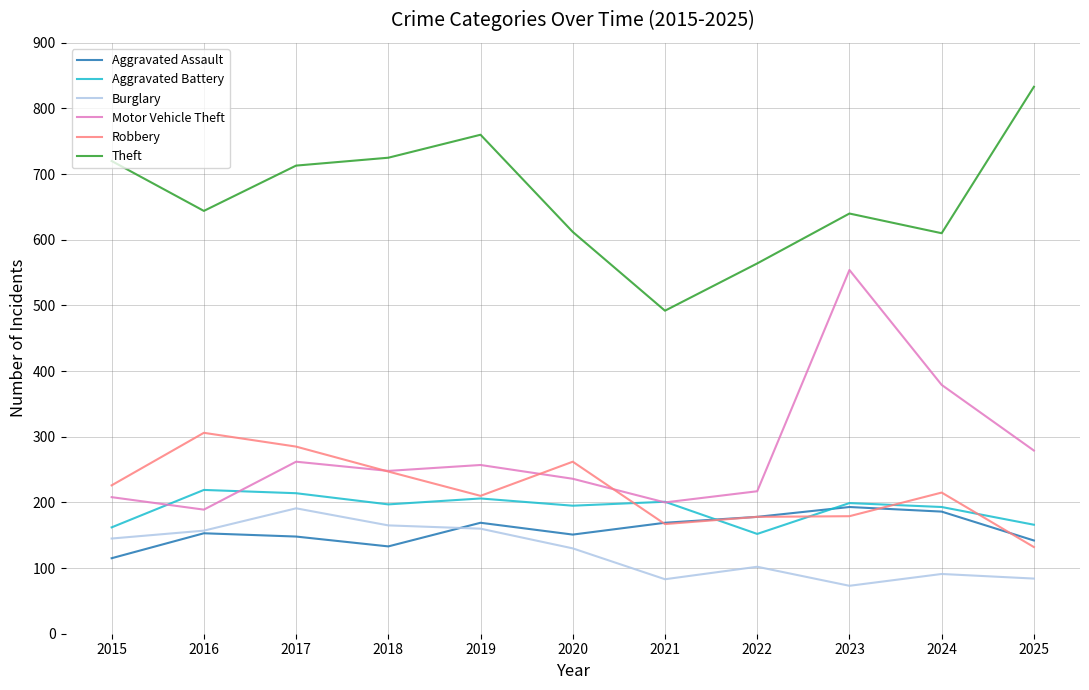

Which category has the highest value across all series?

2025